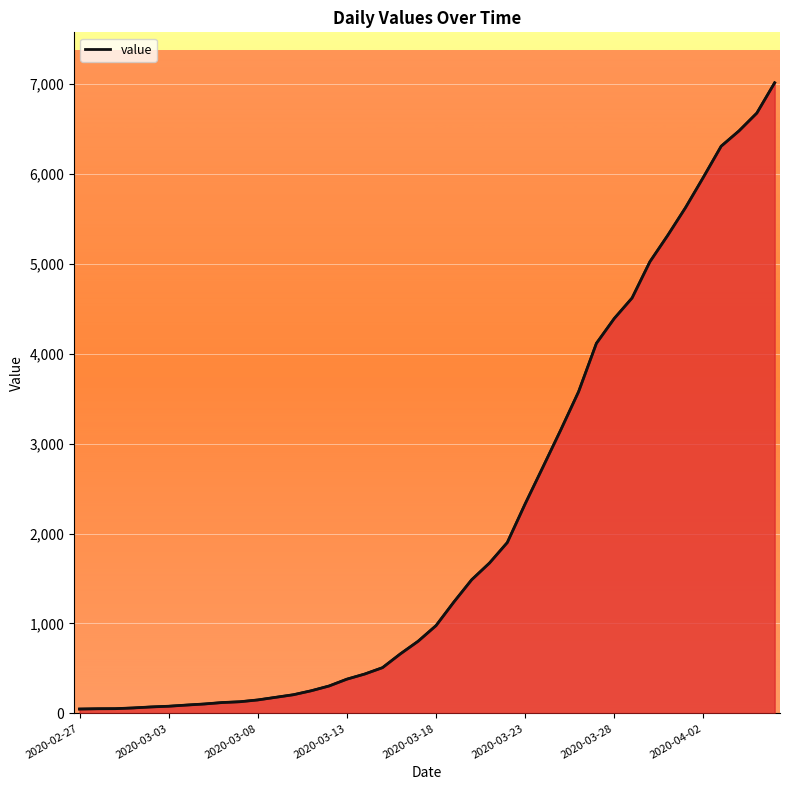

What is the difference between the maximum and second lowest values?

6960